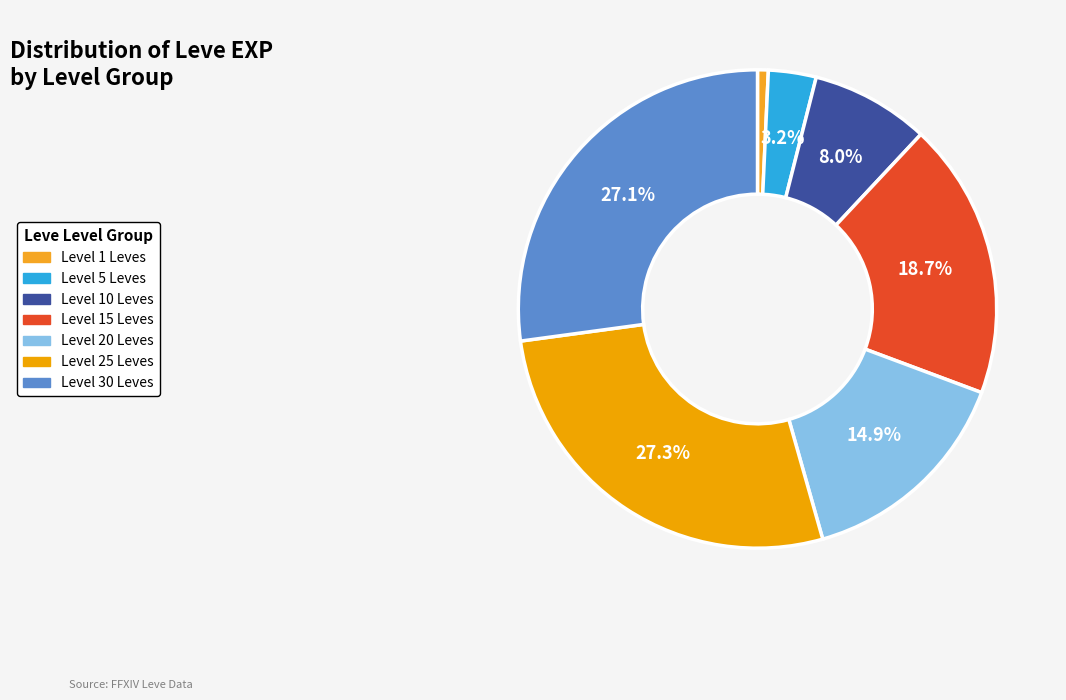

Which slice is the smallest?

Level 1 Leves